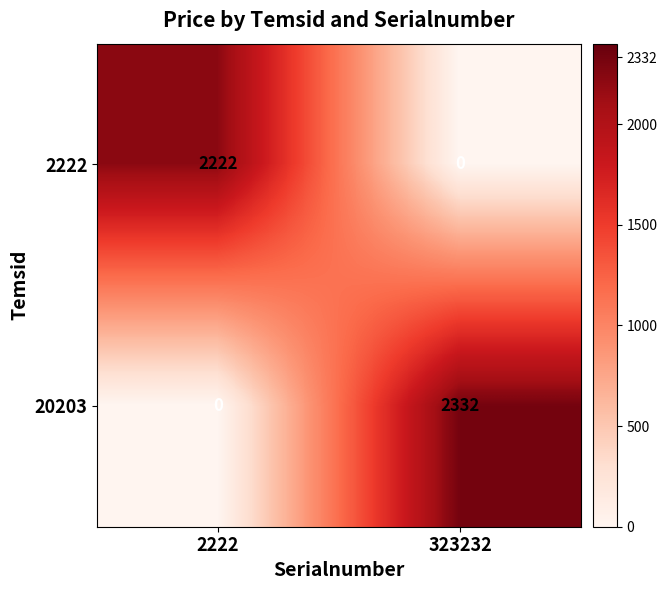

Reading left to right, transcribe all the data shown in this chart.

2222: 2222	0
20203: 0	2332